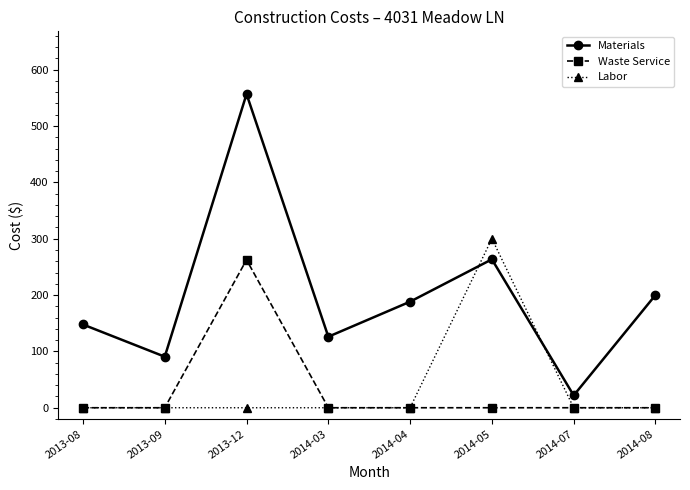

Which series changed the most between 2014-03 and 2014-05?

Labor